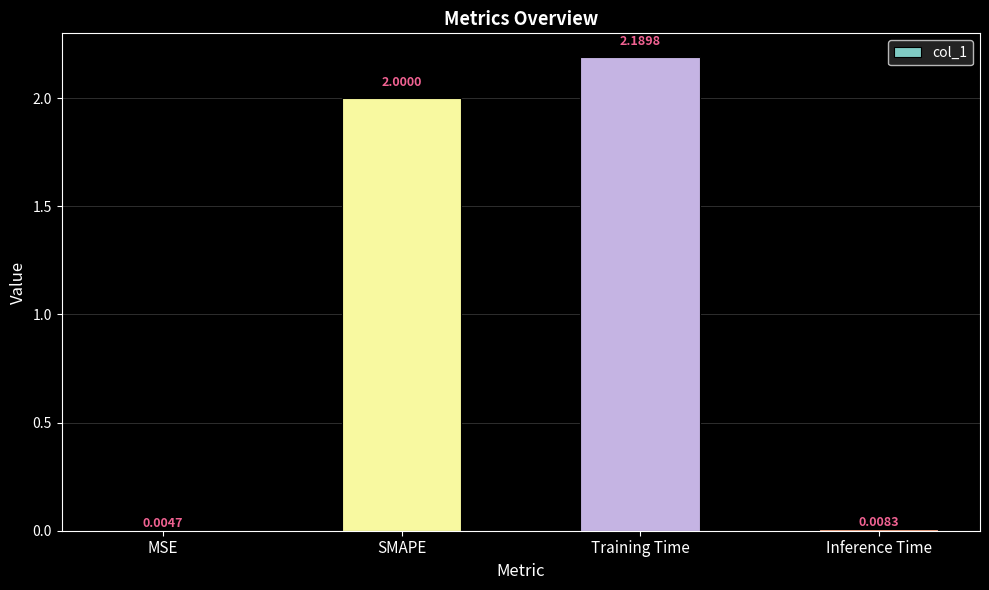

What is the change in value from SMAPE to Training Time?

+0.2